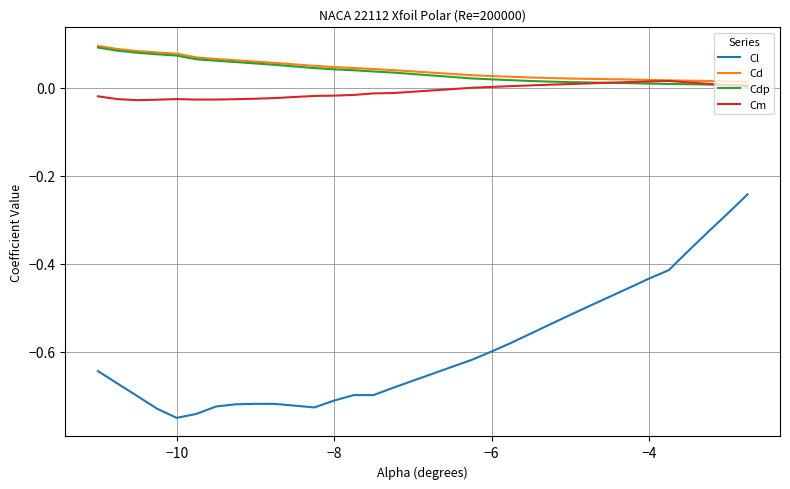

What are all the series names shown in the legend?

Cl, Cd, Cdp, Cm